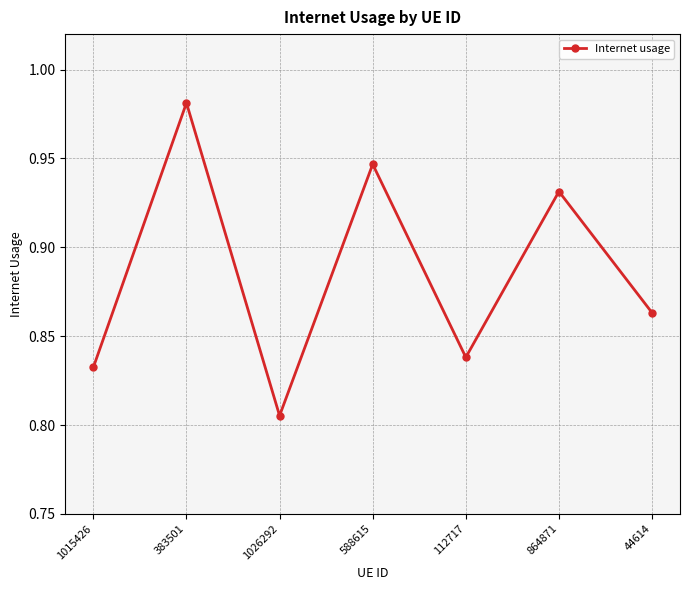

What position from the left is 112717?

5